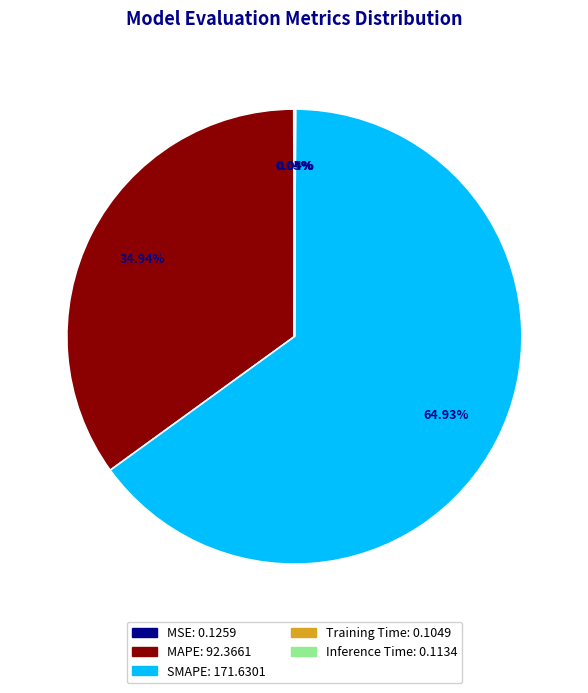

To the nearest percent, what is the average slice percentage?

20%